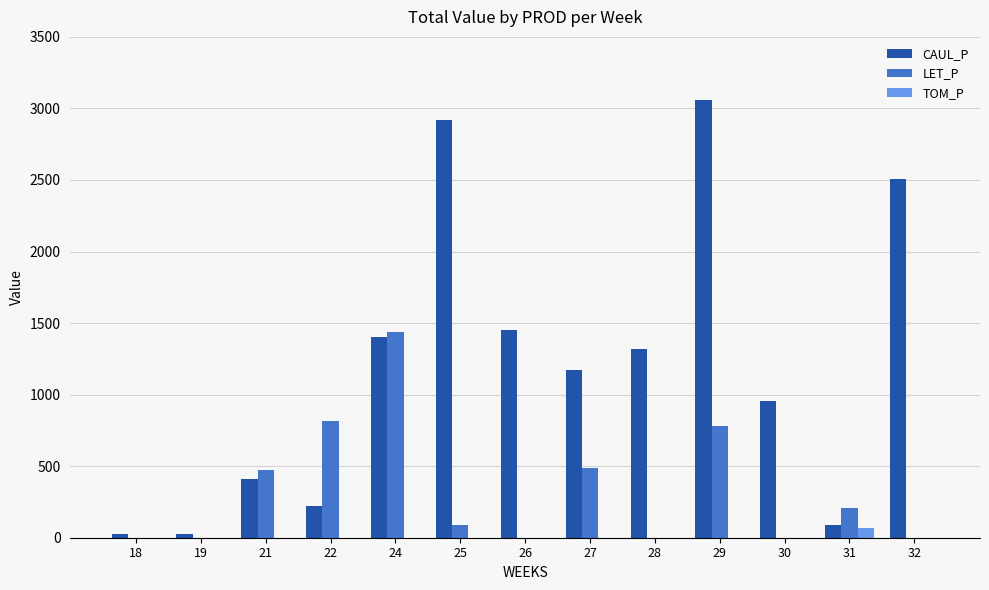

What is the maximum value shown in the chart?

3059.4